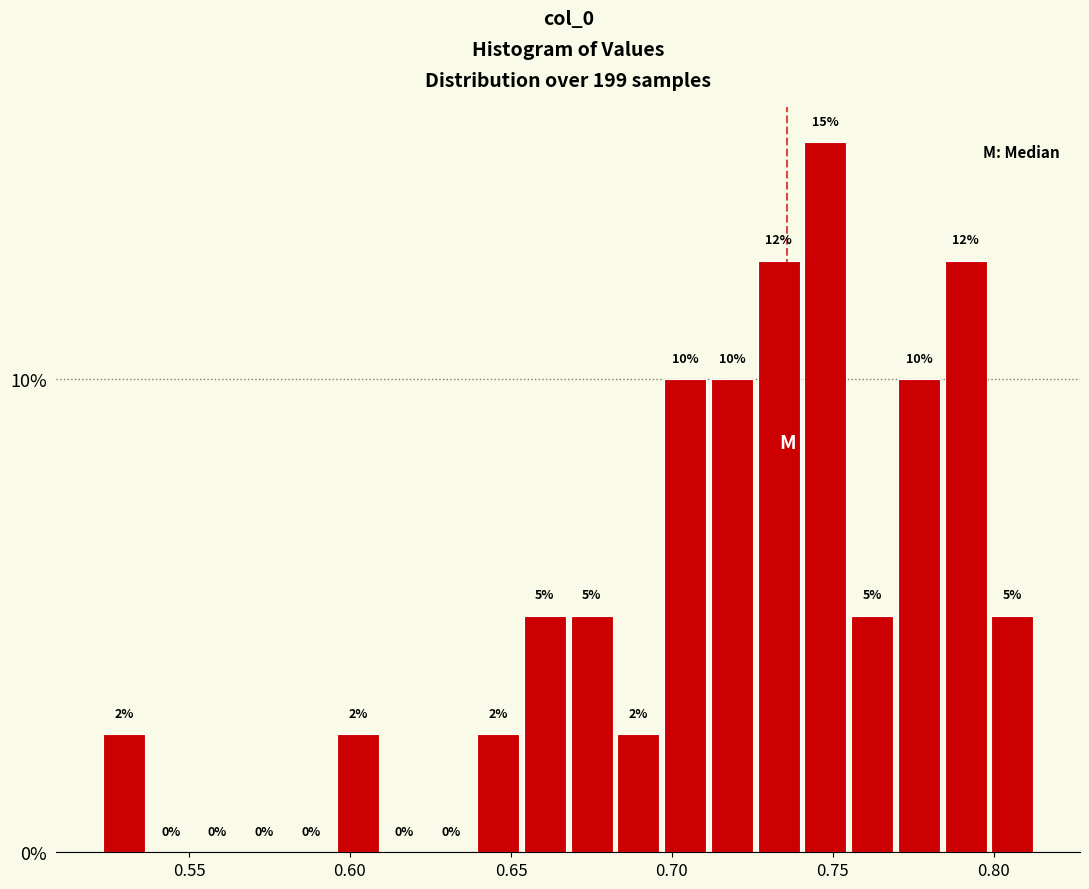

Read against the x-axis, roughly where is the centre of the tallest bar?

0.750